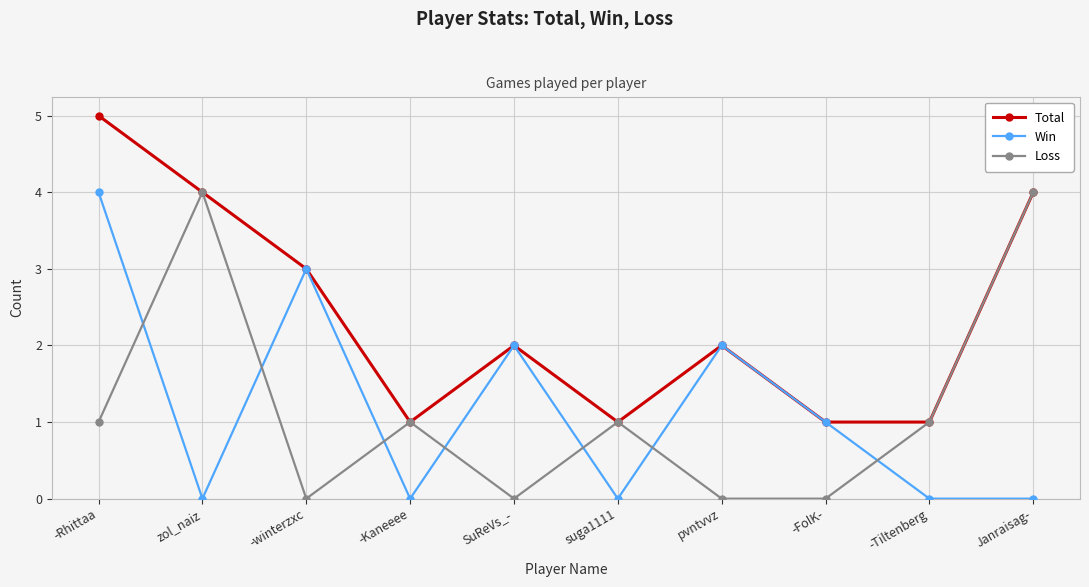

At how many categories does at least one series exceed 0?

10